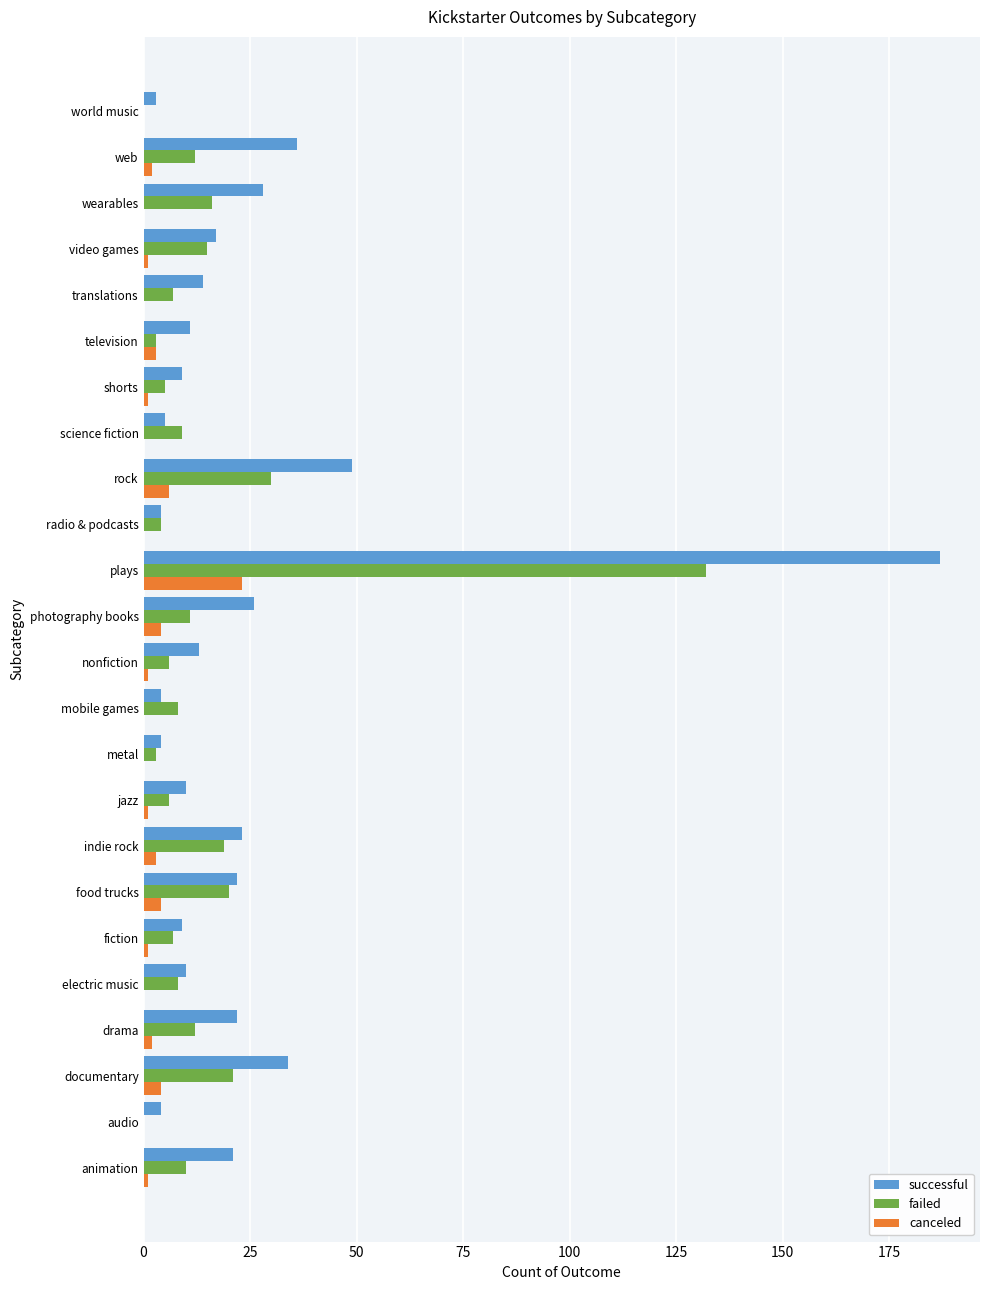

Which category has the highest value across all series?

plays